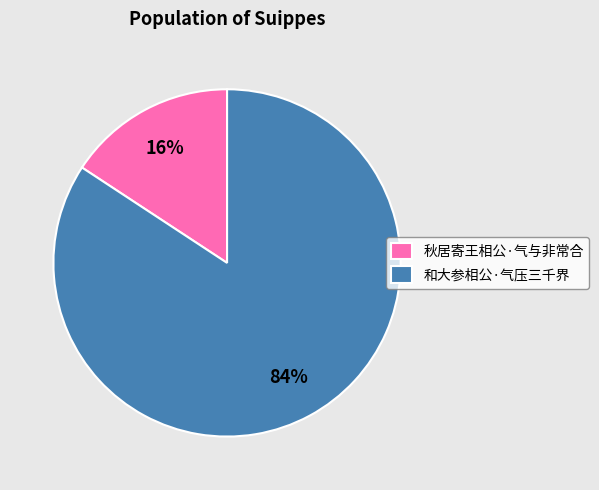

To the nearest percent, what percentage of the pie is 和大参相公·气压三千界?

84%